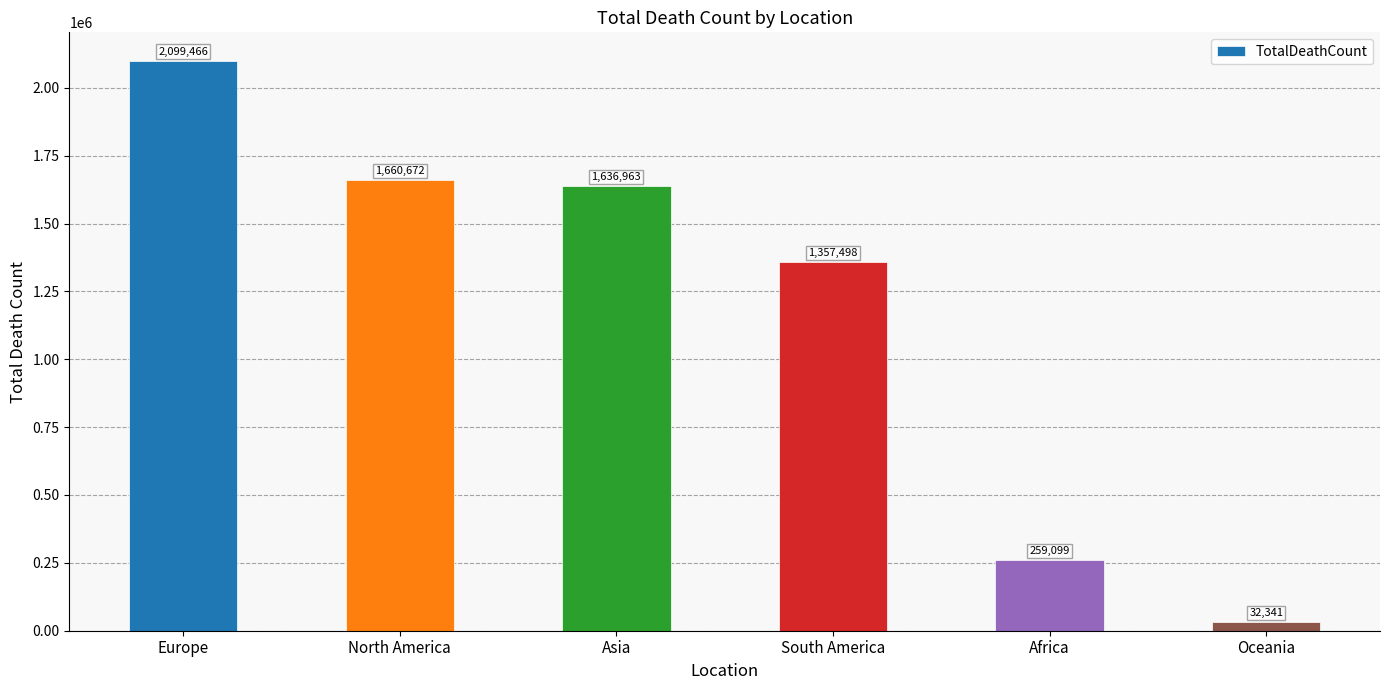

The chart shows a value of 1636963 at Asia. True or false?

True